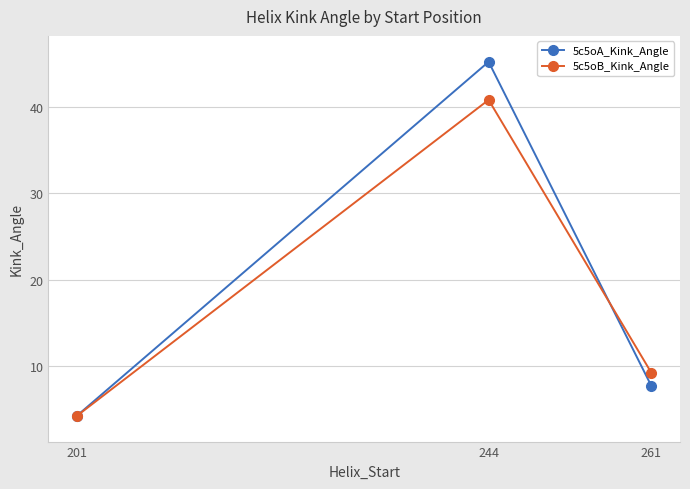

What is the total value across all series at 201?

8.5